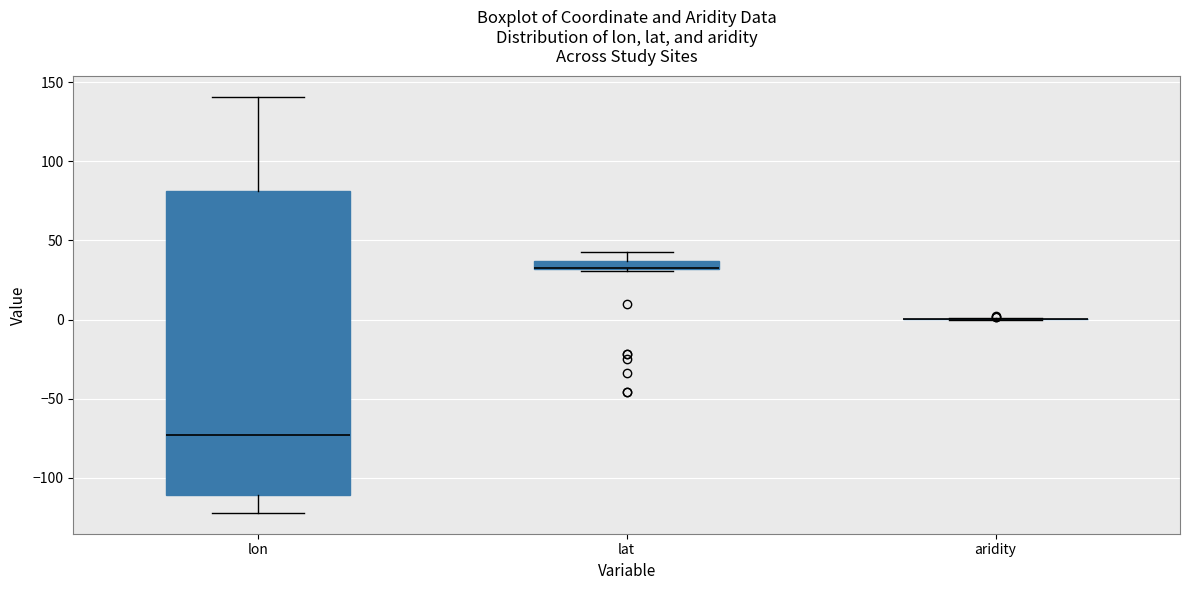

Where does the median line of the box for lon sit on the y-axis? The values are not printed on the chart, so give them approximately, as read against the axis.

-75